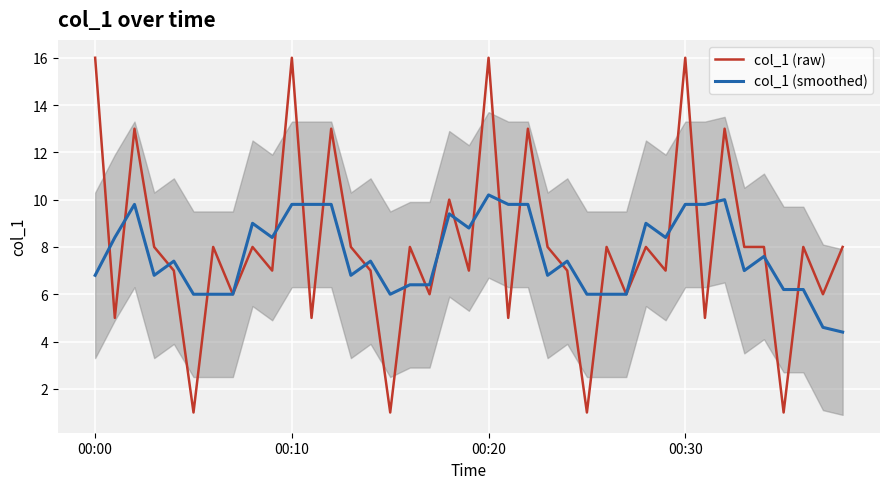

What is the difference between the maximum and minimum values in the col_1 (raw) series?

15.0